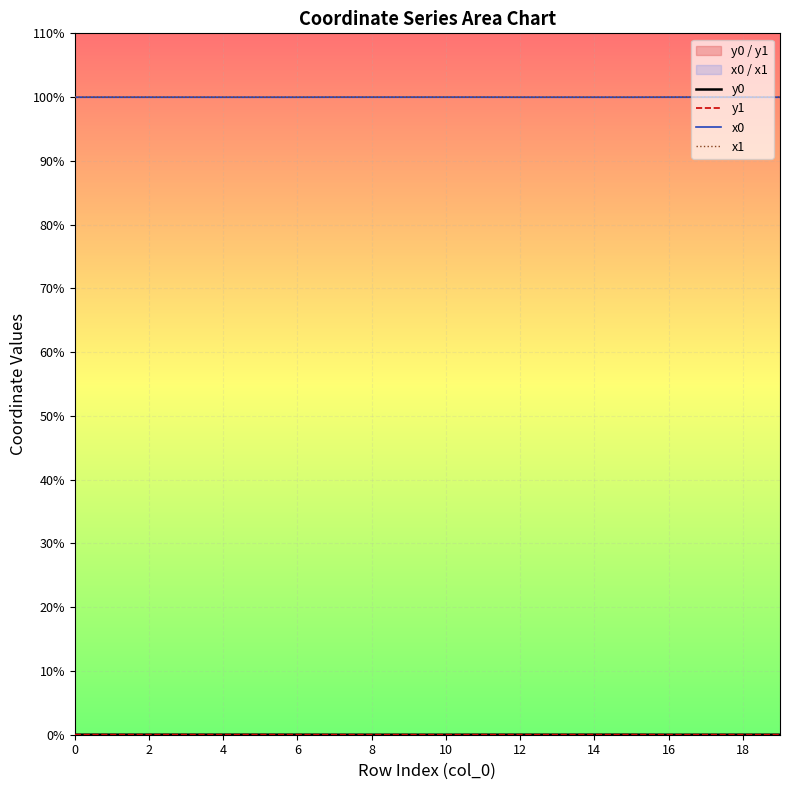

What is the maximum value for x1?

100.0